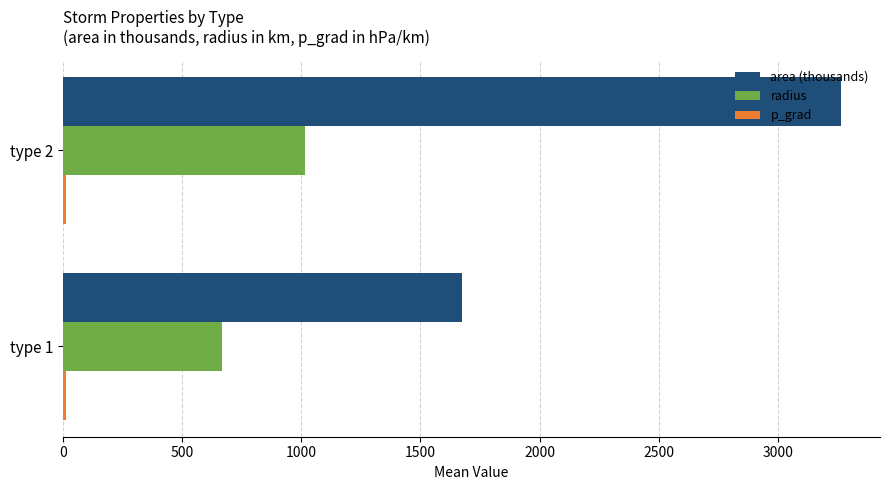

Rank the categories by area (thousands) value from lowest to highest.

type 1, type 2